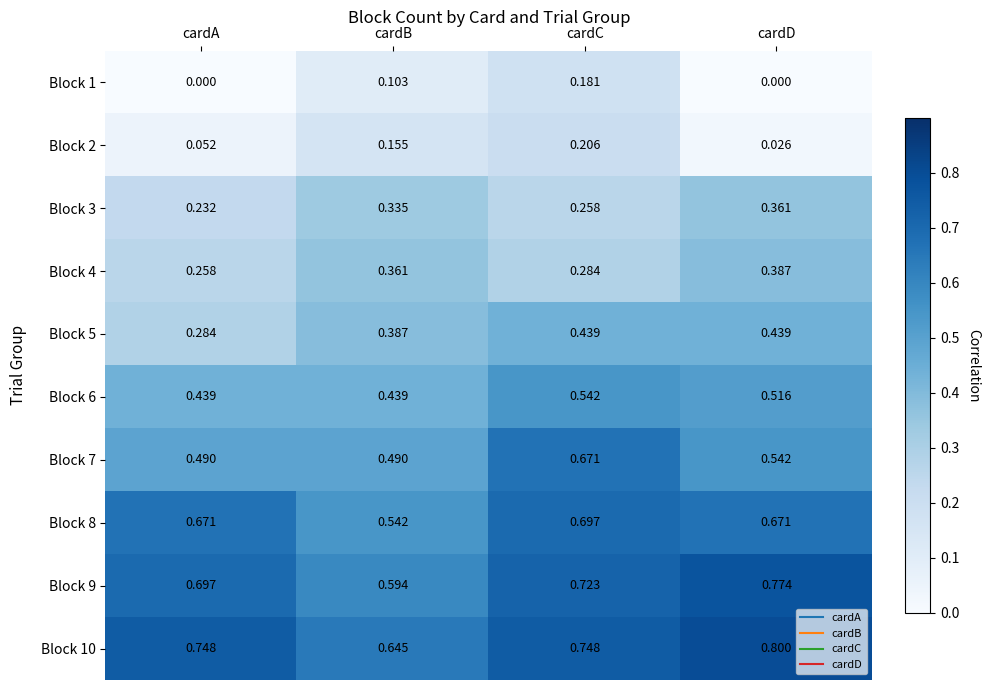

At which label is Block 5 closest to 0?

cardA